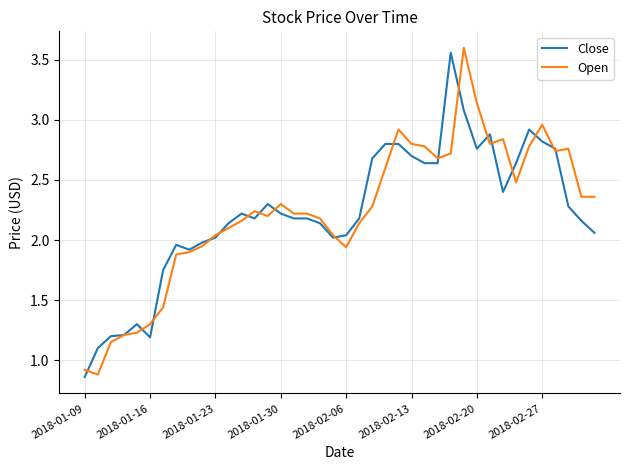

Which series has the widest spread of values?

Open